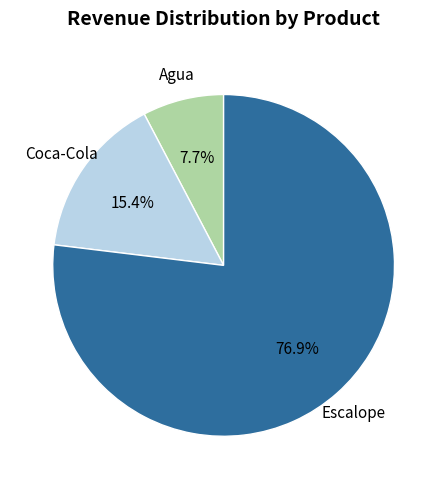

How many segments does this pie chart have?

3